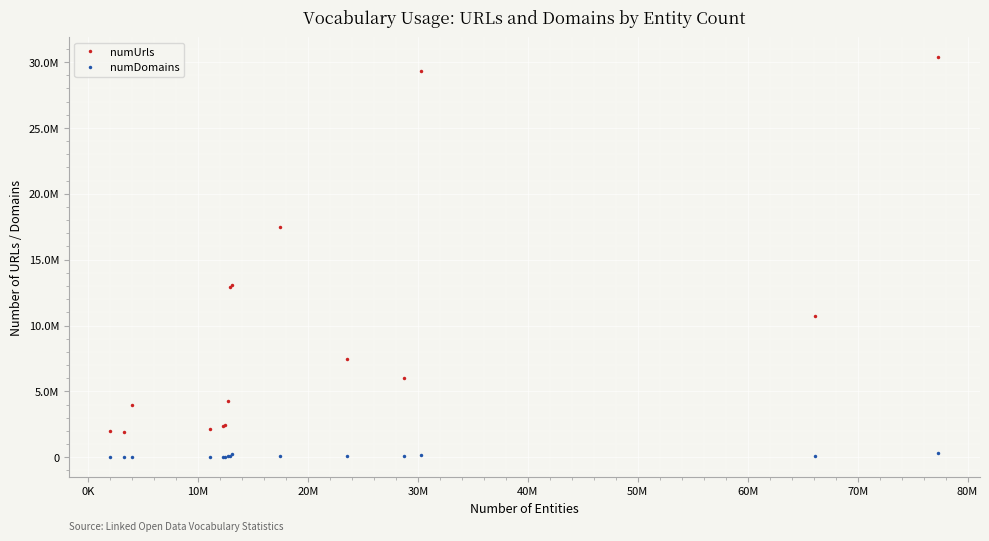

Does the chart have visible grid lines?

Yes